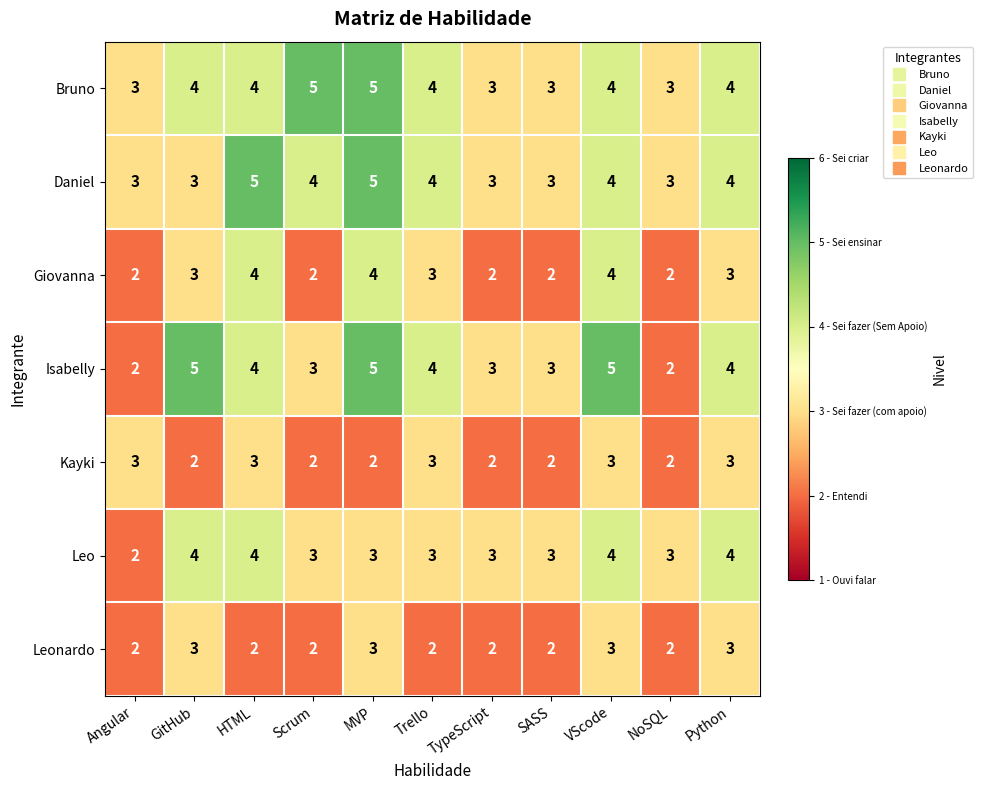

What is the greatest value displayed?

5